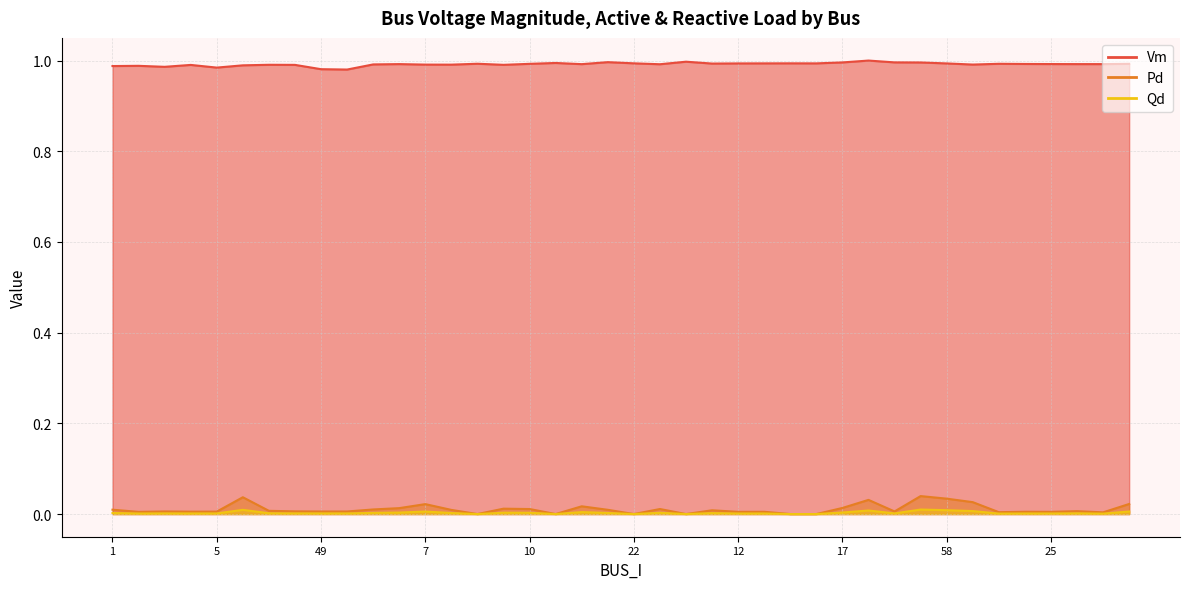

Reading left to right, extract all data points from this chart.

Vm: 1.0	1.0	1.0	1.0	1.0	1.0	1.0	1.0	1.0	1.0	1.0	1.0	1.0	1.0	1.0	1.0	1.0	1.0	1.0	1.0	1.0	1.0	1.0	1.0	1.0	1.0	1.0	1.0	1.0	1.0	1.0	1.0	1.0	1.0	1.0	1.0	1.0	1.0	1.0	1.0
Pd: 0.0	0.0	0.0	0.0	0.0	0.0	0.0	0.0	0.0	0.0	0.0	0.0	0.0	0.0	0.0	0.0	0.0	0.0	0.0	0.0	0.0	0.0	0.0	0.0	0.0	0.0	0.0	0.0	0.0	0.0	0.0	0.0	0.0	0.0	0.0	0.0	0.0	0.0	0.0	0.0
Qd: 0.0	0.0	0.0	0.0	0.0	0.0	0.0	0.0	0.0	0.0	0.0	0.0	0.0	0.0	0.0	0.0	0.0	0.0	0.0	0.0	0.0	0.0	0.0	0.0	0.0	0.0	0.0	0.0	0.0	0.0	0.0	0.0	0.0	0.0	0.0	0.0	0.0	0.0	0.0	0.0